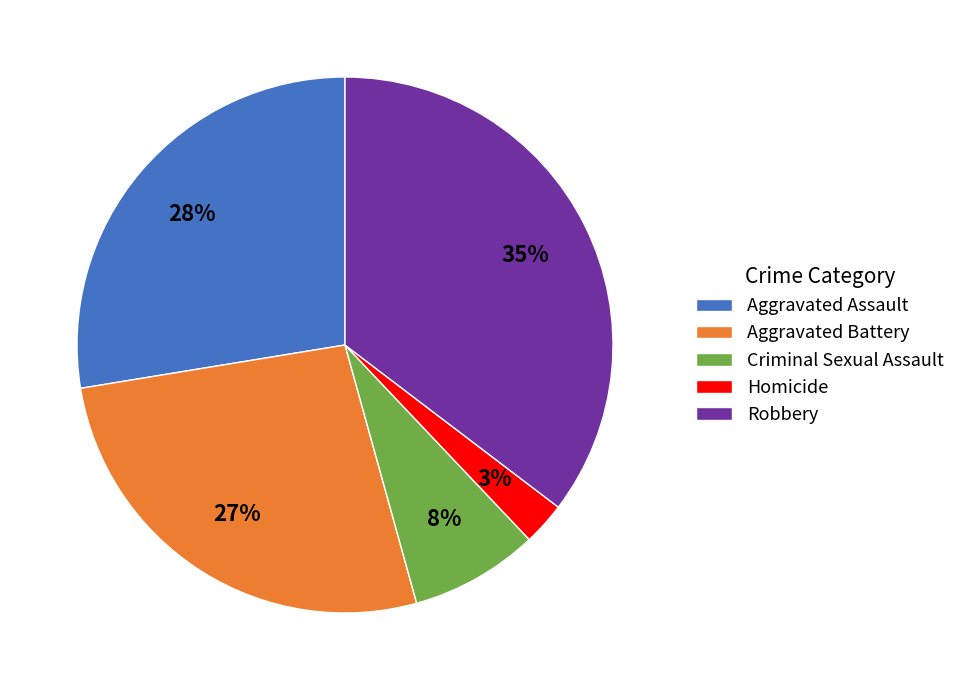

What is the ratio of the value at Aggravated Assault to the value at Robbery?

0.8